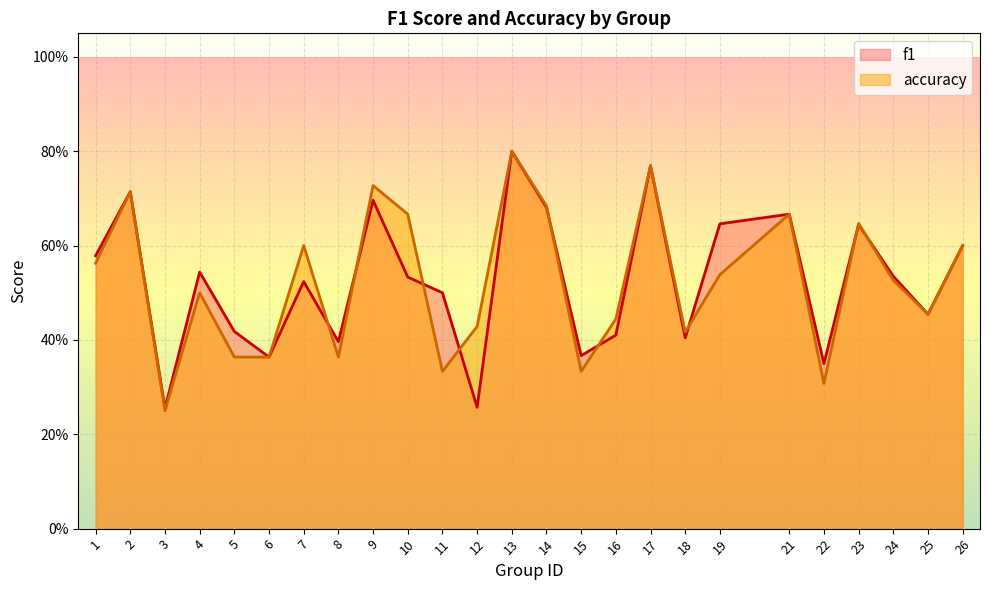

Where do f1 and accuracy first cross each other?

7 and 8